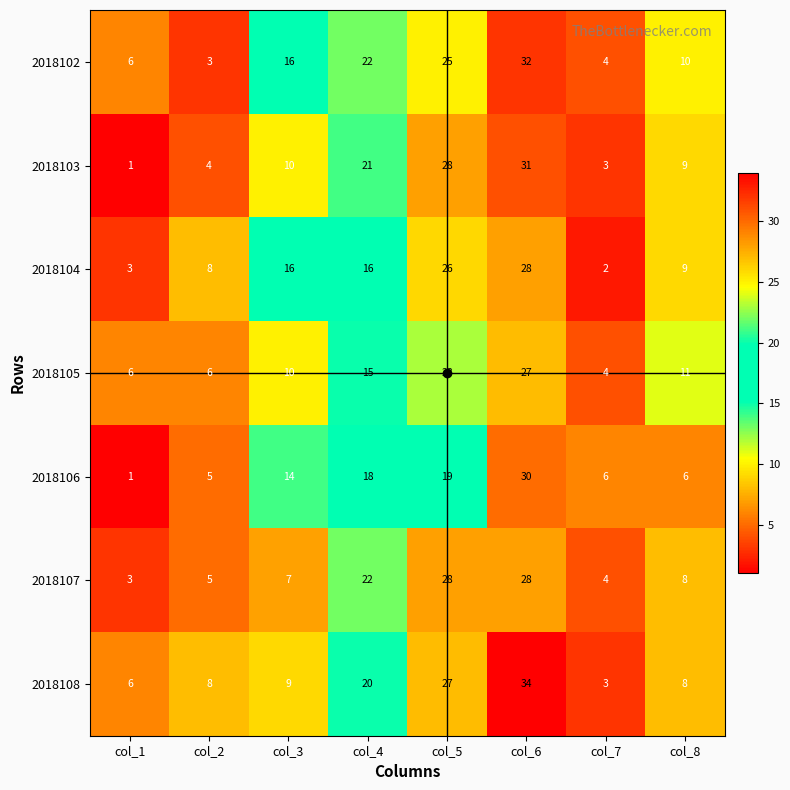

Where is 2018103 nearest to the value 16?

col_4